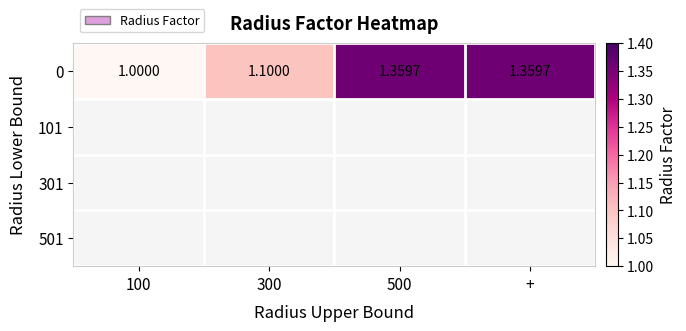

Reading right to left, what are all the values shown in this chart?

+=1.4	500=1.4	300=1.1	100=1.0